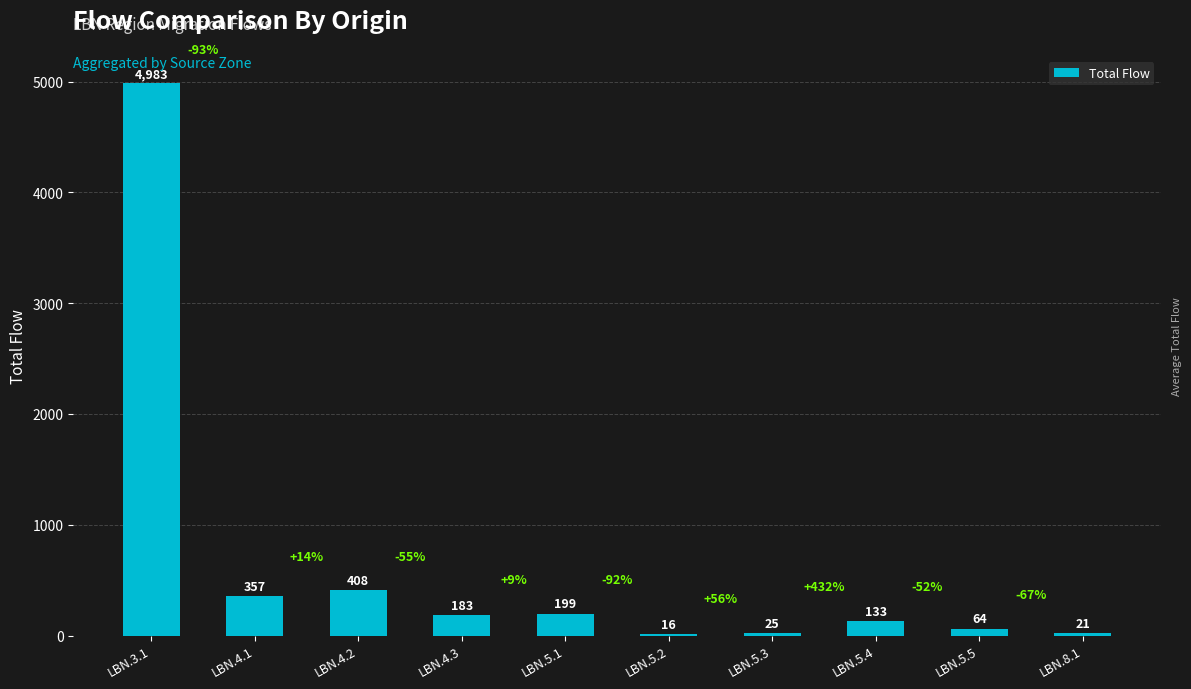

How many categories are shown in the chart?

10